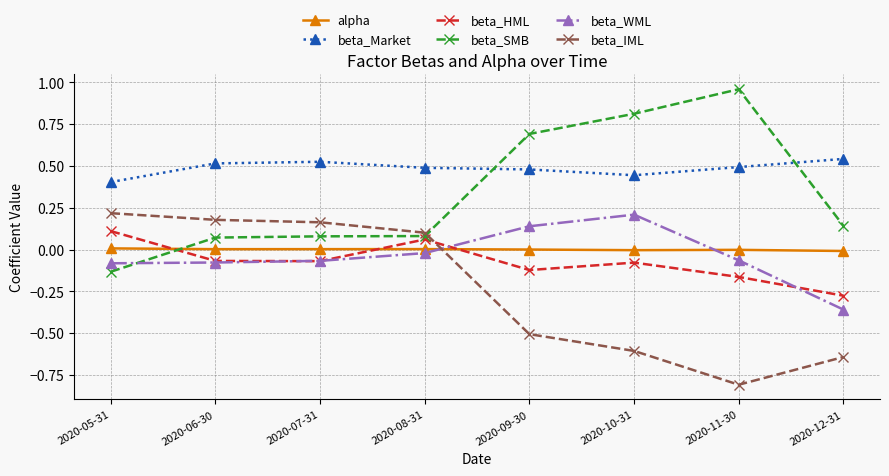

True or false: beta_WML and beta_Market cross at least once.

False